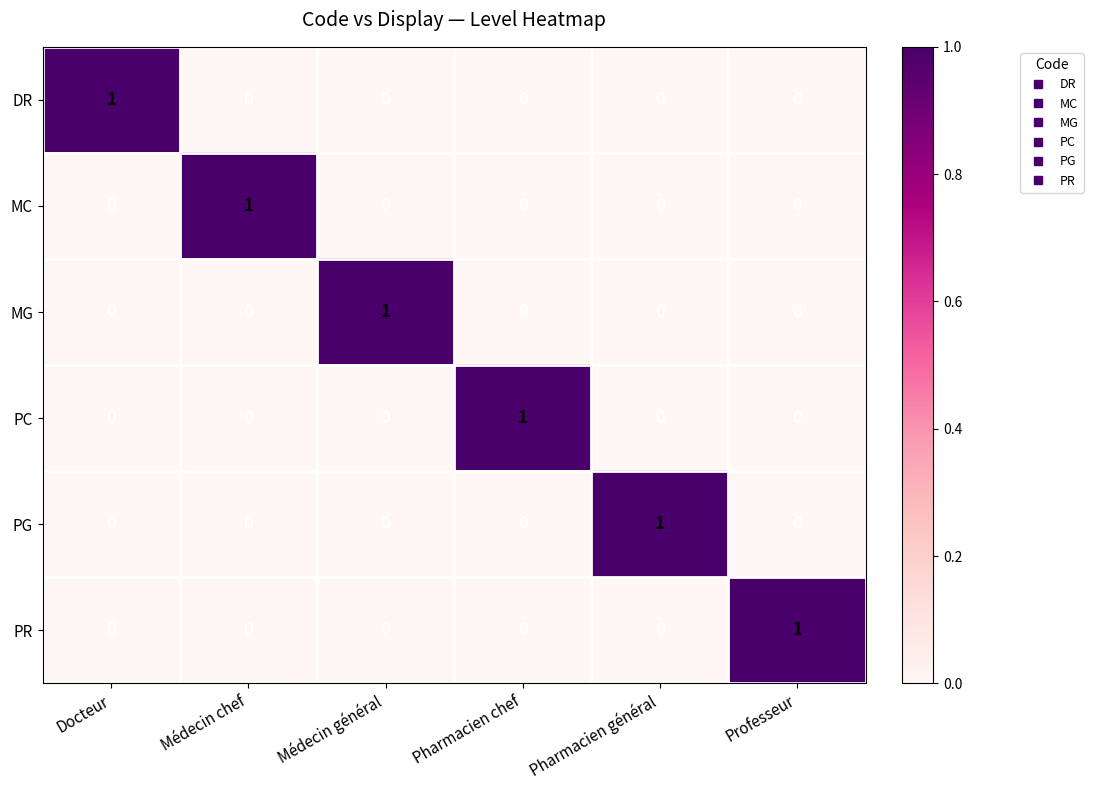

How many series are shown in this chart?

6